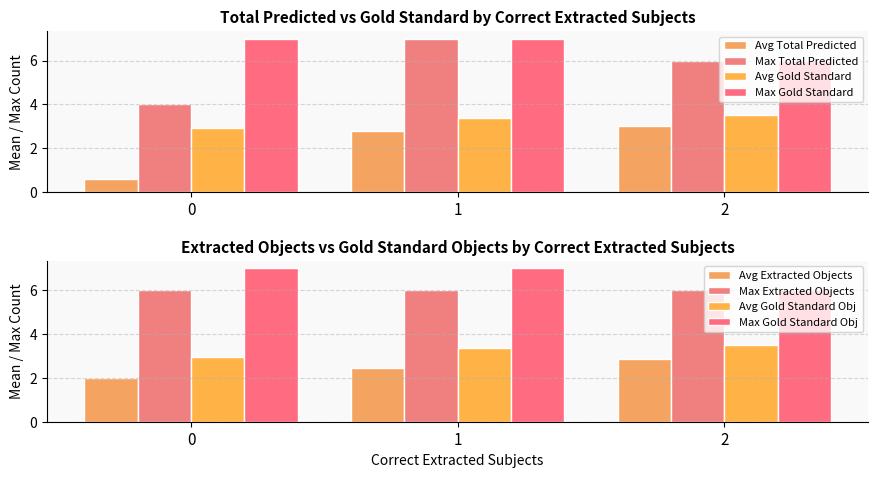

How many data points in Max Total Predicted are less than 6?

1